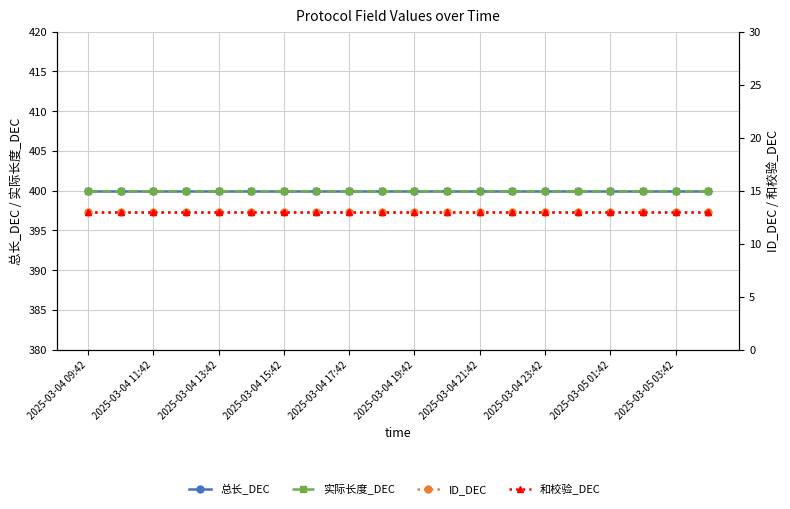

What is the average value of the ID_DEC series?

13